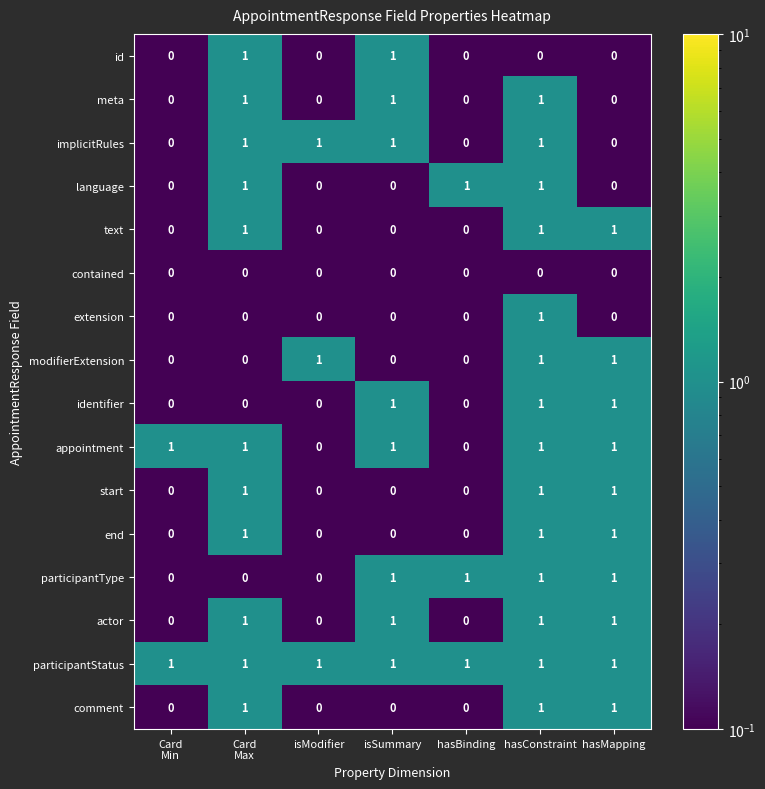

What is the total value across all series at isSummary?

8